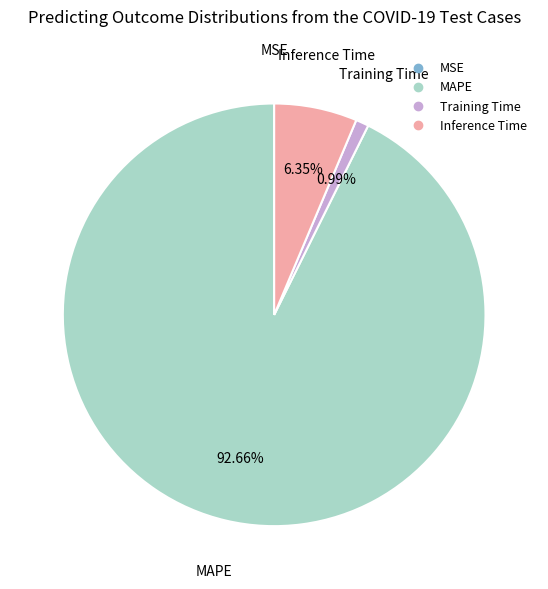

Combined, do Training Time and MAPE account for over 50%?

Yes